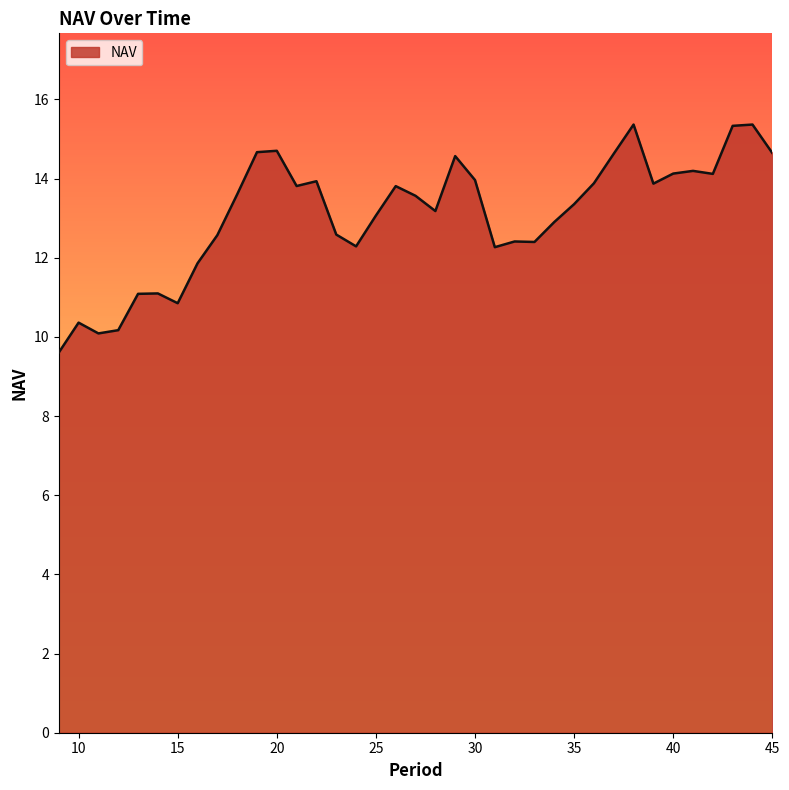

What is the difference between the maximum and minimum values?

5.8